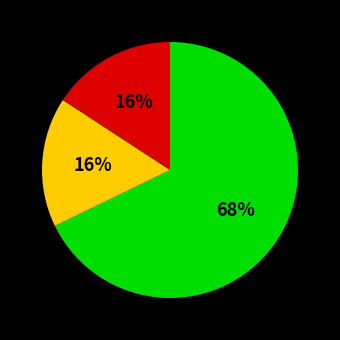

Does any single category account for the majority?

Yes